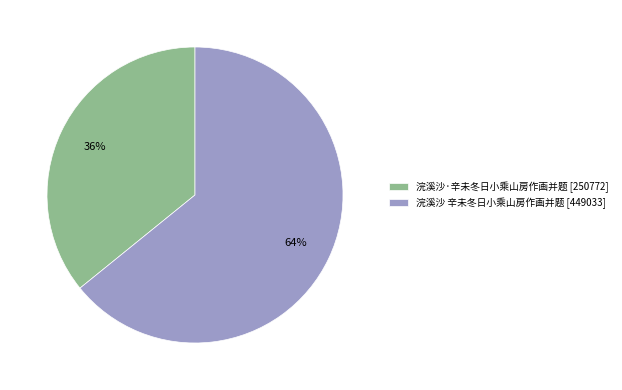

Is it true that 浣溪沙 辛未冬日小乘山房作画并题 is 64% of the pie?

True